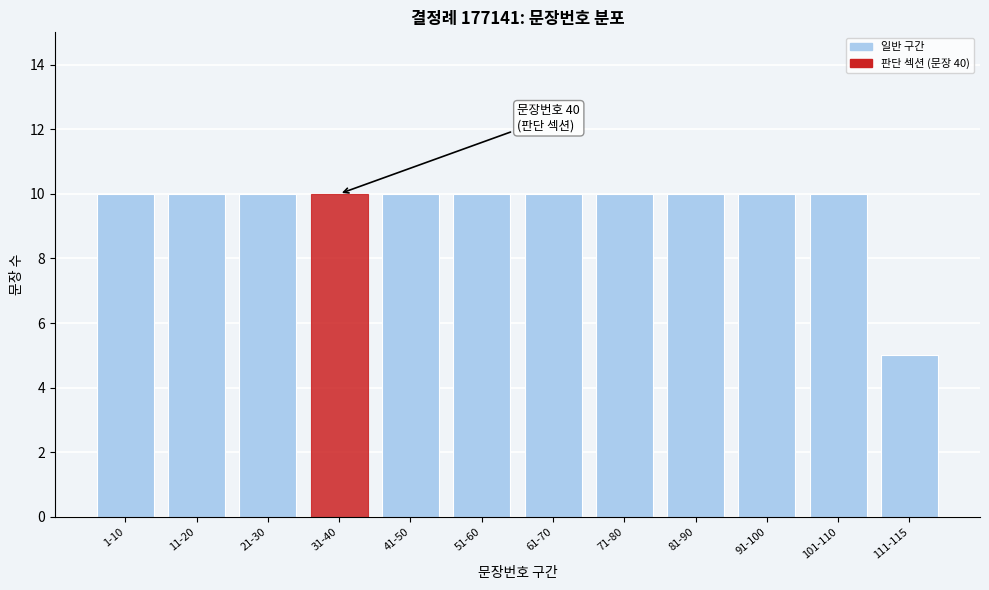

Reading left to right, transcribe all the data shown in this chart.

10	10	10	10	10	10	10	10	10	10	10	5